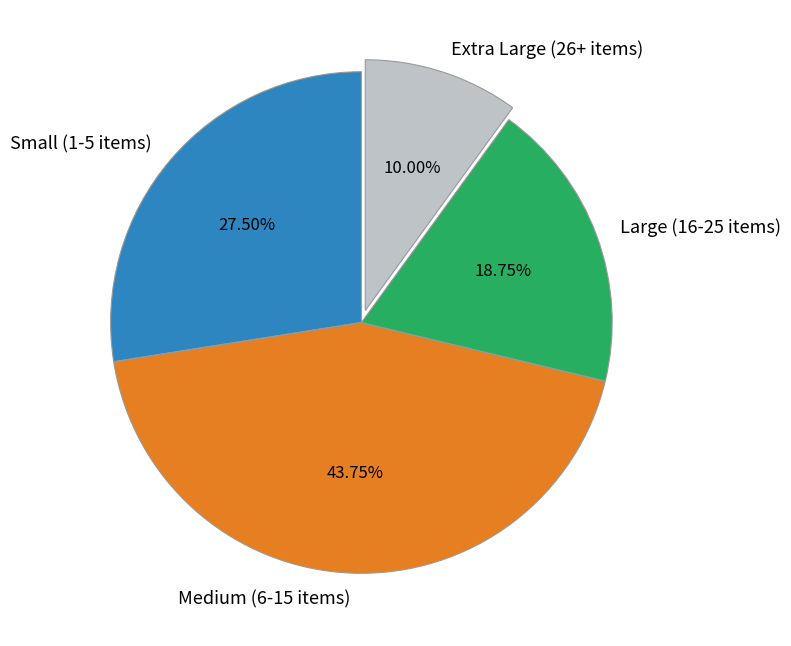

Count the number of slices in the pie.

4